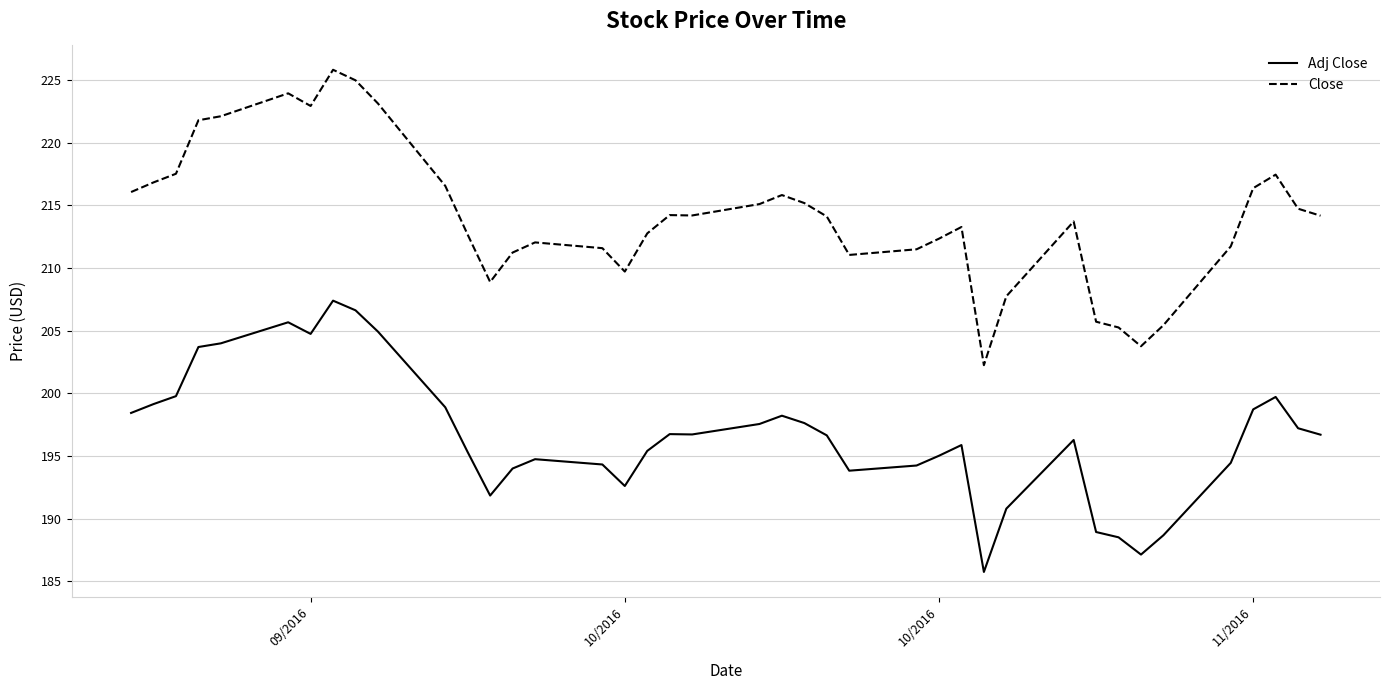

What is the greatest value displayed?

225.8